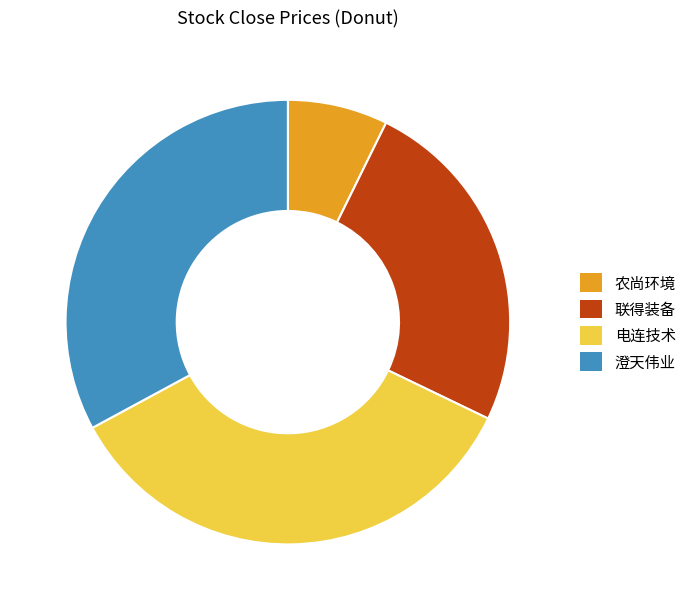

Is there a majority slice in this chart?

No